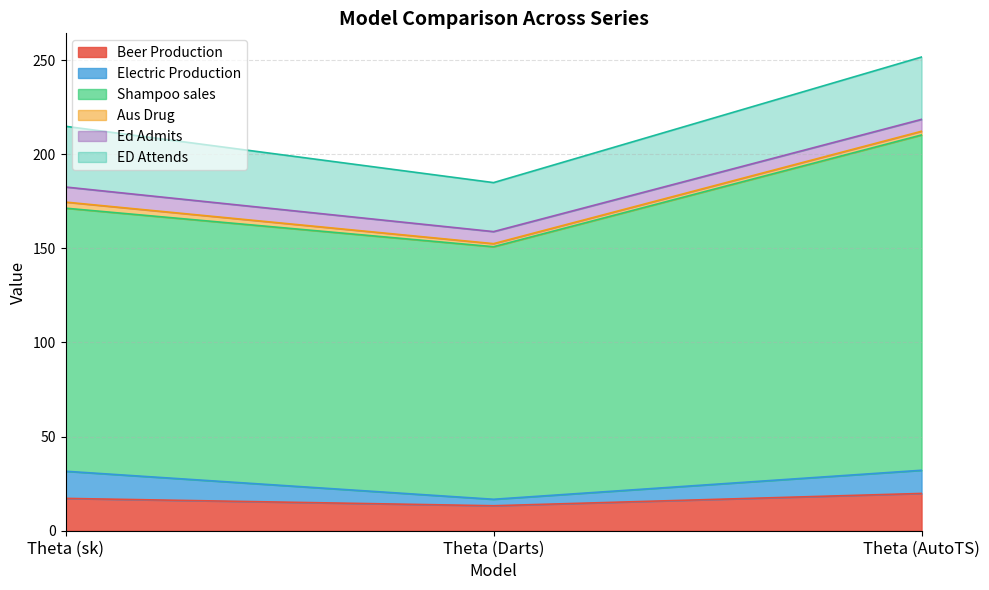

Rank the series at Theta (AutoTS) from highest to lowest value.

Shampoo sales, ED Attends, Beer Production, Electric Production, Ed Admits, Aus Drug